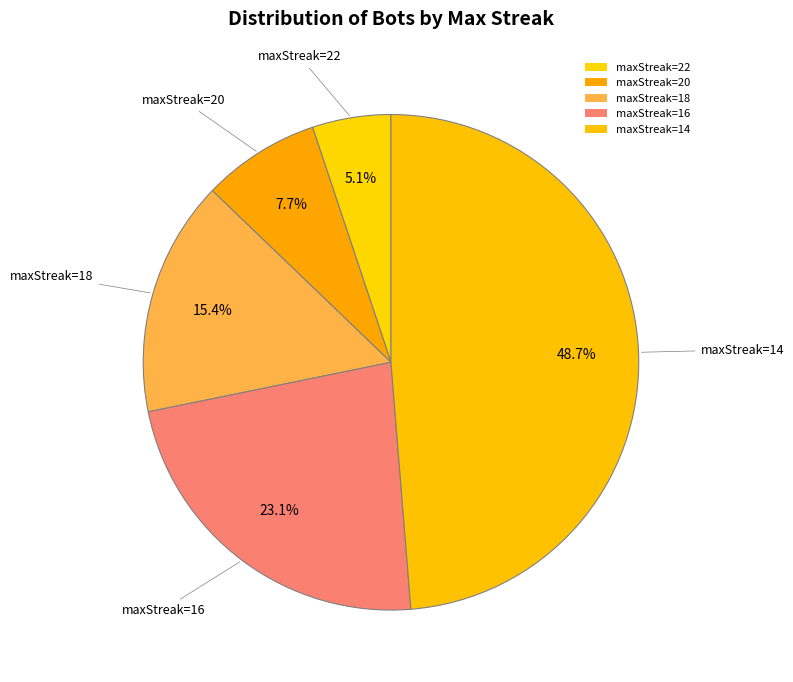

How many segments does this pie chart have?

5